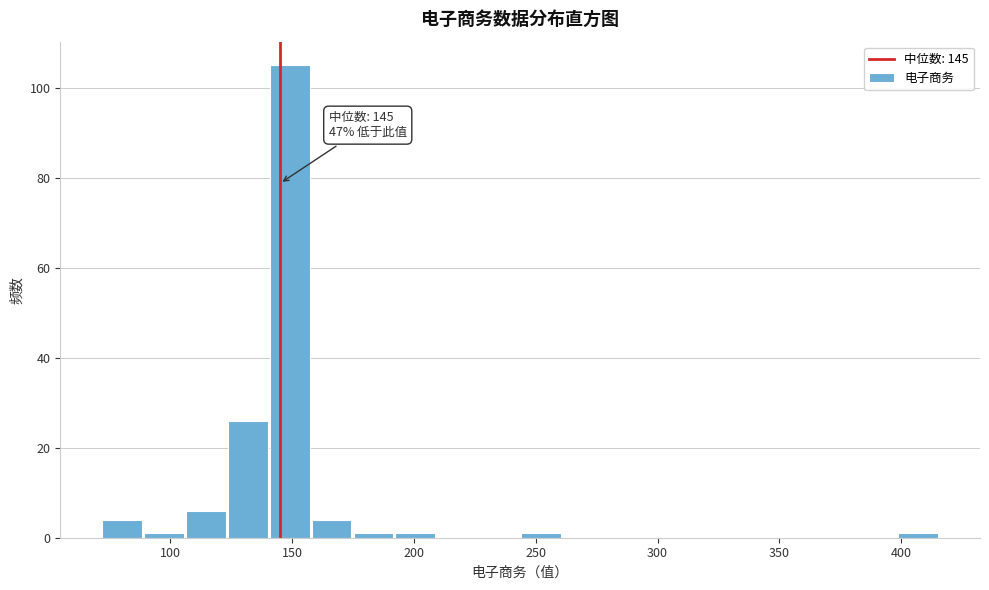

Read against the x-axis, roughly where is the centre of the tallest bar?

150